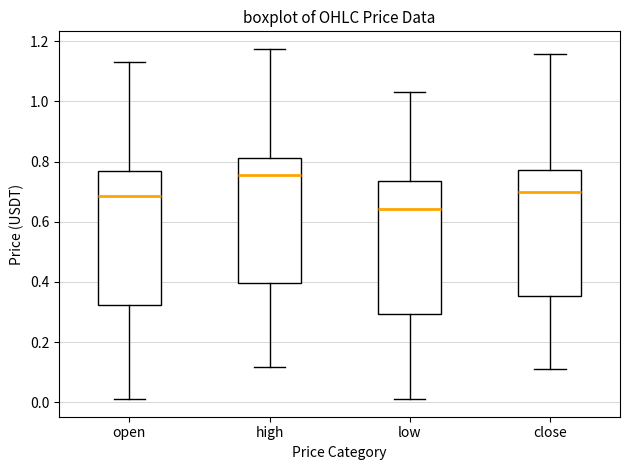

Reading left to right, transcribe this box plot: for each box, give where its median line is, the range the box spans, and where its two whiskers end, as read against the y-axis. The values are not printed on the chart, so give them approximately, as read against the axis.

open: median 0.68, box 0.32 to 0.76, whiskers 0.02 to 1.14
high: median 0.76, box 0.40 to 0.82, whiskers 0.12 to 1.18
low: median 0.64, box 0.30 to 0.74, whiskers 0.02 to 1.04
close: median 0.70, box 0.36 to 0.78, whiskers 0.10 to 1.16